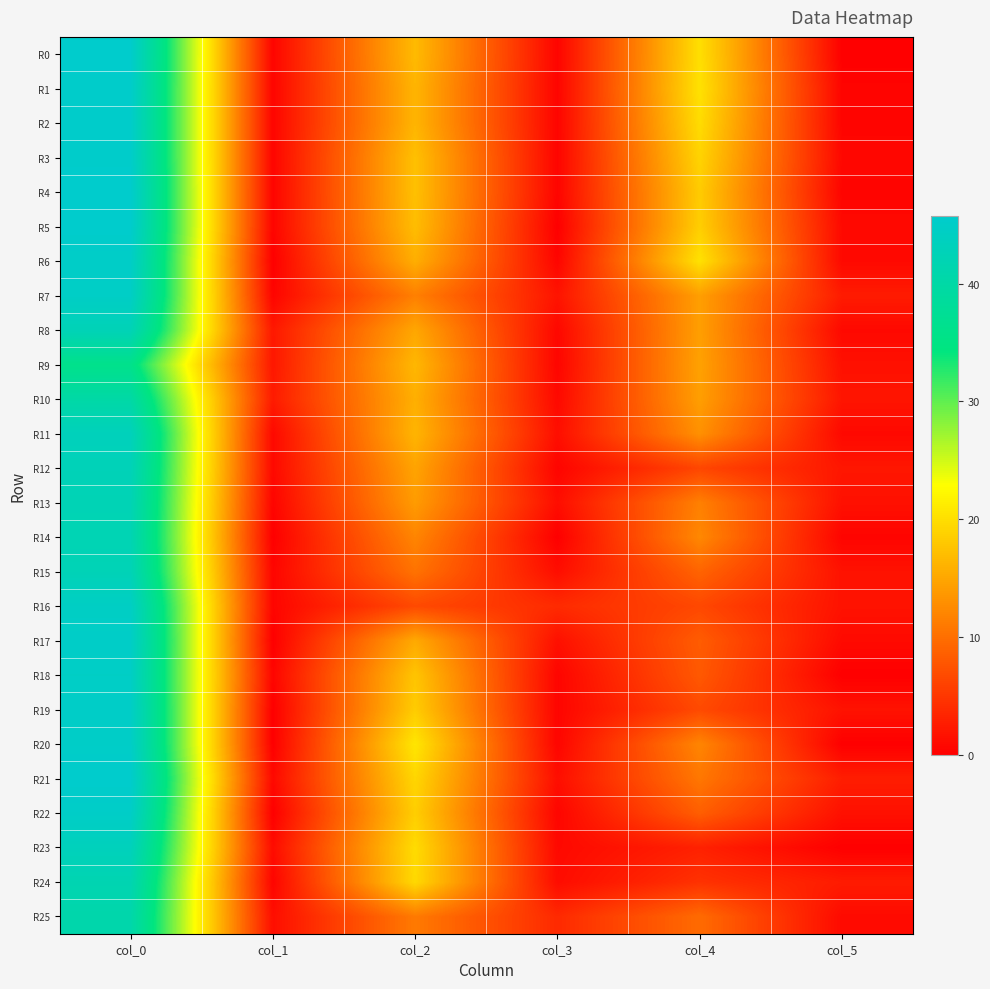

Reading left to right, transcribe all the data shown in this chart.

R0: col_0=45.7	col_1=0.5	col_2=16.8	col_3=0.4	col_4=20.0	col_5=0.0
R1: col_0=45.5	col_1=0.5	col_2=16.2	col_3=0.4	col_4=20.2	col_5=0.4
R2: col_0=45.5	col_1=0.5	col_2=16.2	col_3=0.4	col_4=19.8	col_5=0.4
R3: col_0=45.5	col_1=0.5	col_2=17.2	col_3=0.4	col_4=19.0	col_5=0.7
R4: col_0=45.8	col_1=0.4	col_2=17.2	col_3=0.4	col_4=18.2	col_5=0.4
R5: col_0=45.8	col_1=0.4	col_2=17.0	col_3=0.0	col_4=18.5	col_5=0.9
R6: col_0=45.0	col_1=0.0	col_2=15.7	col_3=0.5	col_4=20.2	col_5=0.8
R7: col_0=44.8	col_1=0.4	col_2=11.5	col_3=1.8	col_4=14.2	col_5=2.5
R8: col_0=42.5	col_1=2.2	col_2=15.0	col_3=0.7	col_4=14.2	col_5=0.8
R9: col_0=36.0	col_1=2.1	col_2=16.5	col_3=0.5	col_4=14.5	col_5=1.5
R10: col_0=40.0	col_1=2.5	col_2=15.8	col_3=0.8	col_4=14.2	col_5=1.9
R11: col_0=43.2	col_1=0.8	col_2=16.2	col_3=1.3	col_4=13.0	col_5=0.8
R12: col_0=42.8	col_1=0.8	col_2=14.8	col_3=0.4	col_4=6.3	col_5=2.0
R13: col_0=42.2	col_1=0.4	col_2=14.0	col_3=1.2	col_4=11.5	col_5=1.5
R14: col_0=42.0	col_1=0.0	col_2=12.0	col_3=0.0	col_4=12.2	col_5=0.4
R15: col_0=42.5	col_1=0.5	col_2=10.3	col_3=1.2	col_4=9.0	col_5=1.6
R16: col_0=44.5	col_1=0.5	col_2=6.7	col_3=3.9	col_4=6.5	col_5=1.7
R17: col_0=45.0	col_1=0.0	col_2=15.2	col_3=1.5	col_4=8.3	col_5=0.9
R18: col_0=44.7	col_1=0.5	col_2=17.7	col_3=0.5	col_4=8.0	col_5=0.0
R19: col_0=45.0	col_1=0.0	col_2=18.3	col_3=0.5	col_4=6.7	col_5=1.7
R20: col_0=45.0	col_1=0.0	col_2=20.7	col_3=0.5	col_4=12.0	col_5=0.0
R21: col_0=45.8	col_1=0.8	col_2=19.2	col_3=1.3	col_4=10.8	col_5=2.7
R22: col_0=45.0	col_1=0.0	col_2=18.5	col_3=0.5	col_4=8.5	col_5=1.5
R23: col_0=43.2	col_1=1.1	col_2=19.8	col_3=0.8	col_4=3.0	col_5=0.0
R24: col_0=41.8	col_1=0.4	col_2=19.5	col_3=1.1	col_4=4.5	col_5=2.5
R25: col_0=40.8	col_1=1.3	col_2=11.0	col_3=3.7	col_4=9.7	col_5=0.9